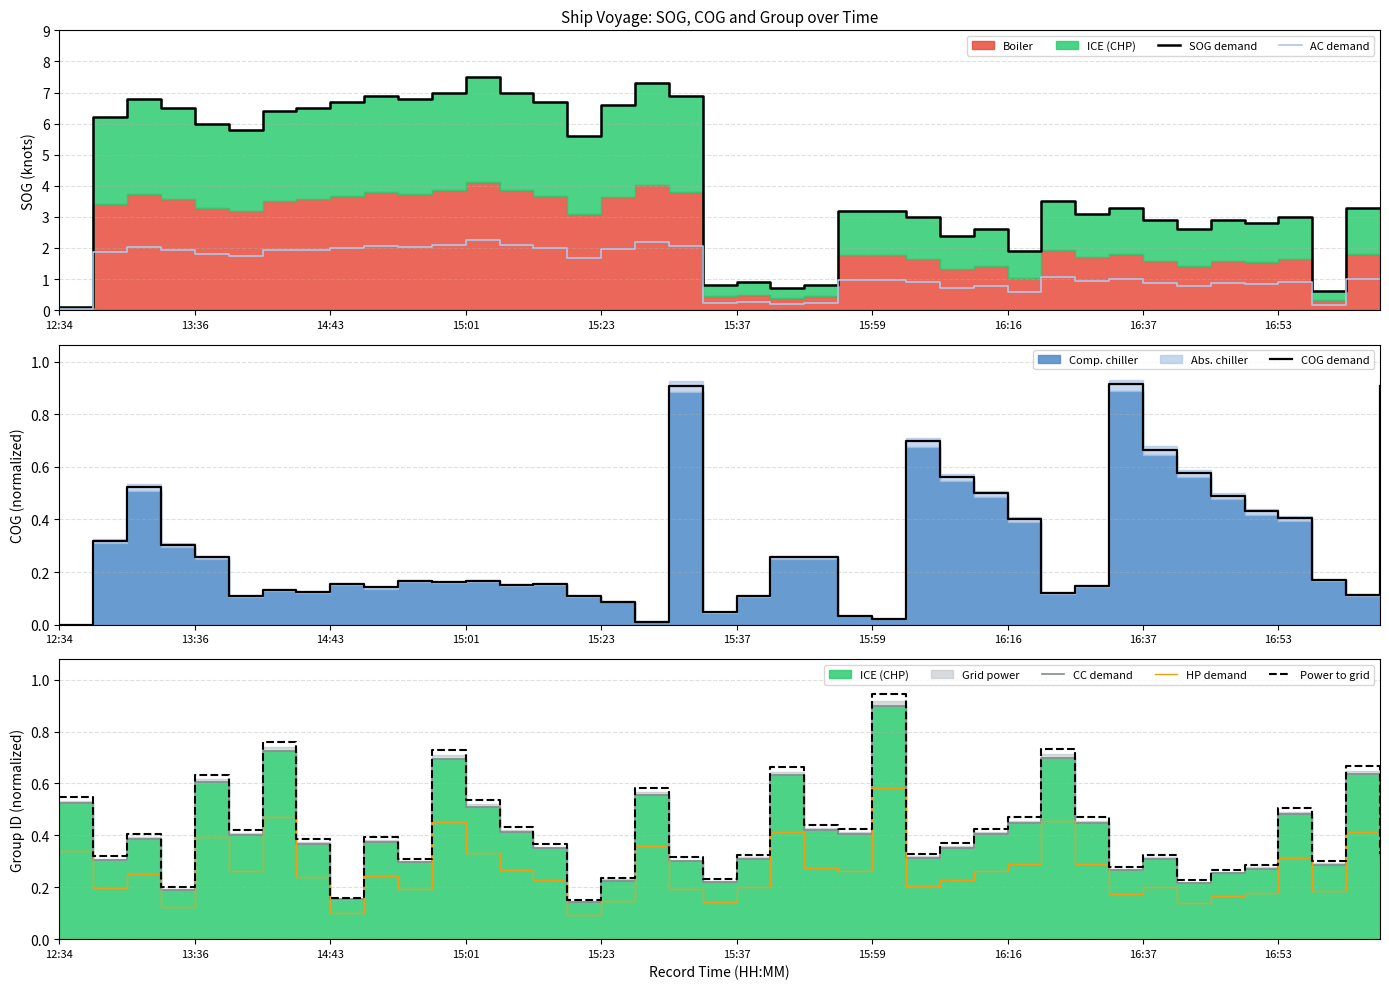

Which category has the highest value in the HP demand series?

15:59